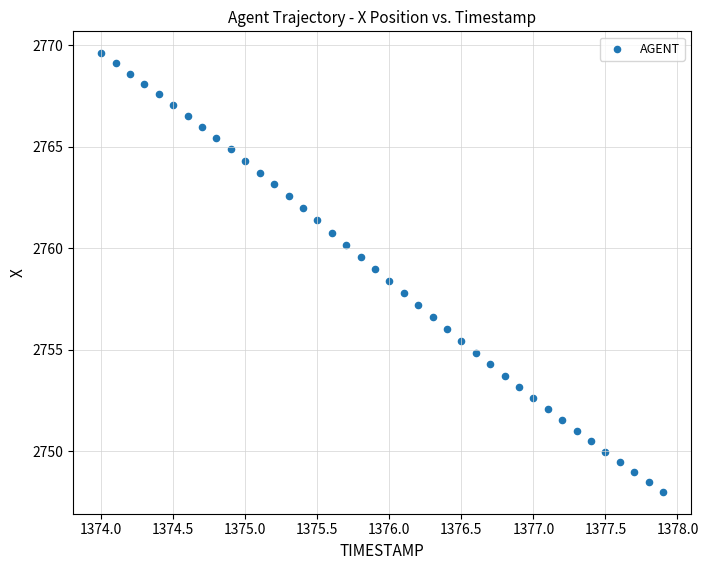

What is the range of Y values (max minus min)?

21.6